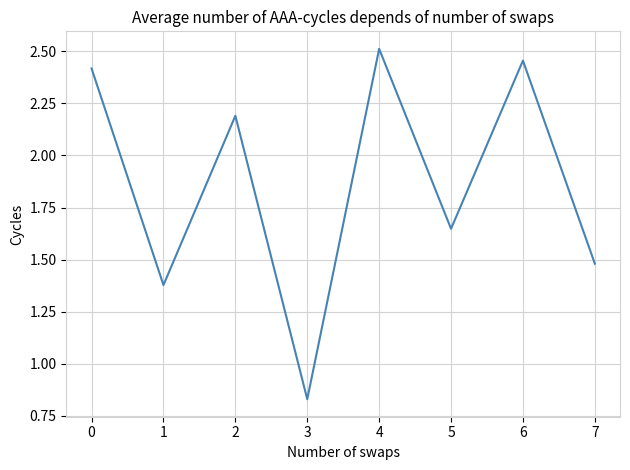

True or false: the data has more than 0 interior local peaks.

True